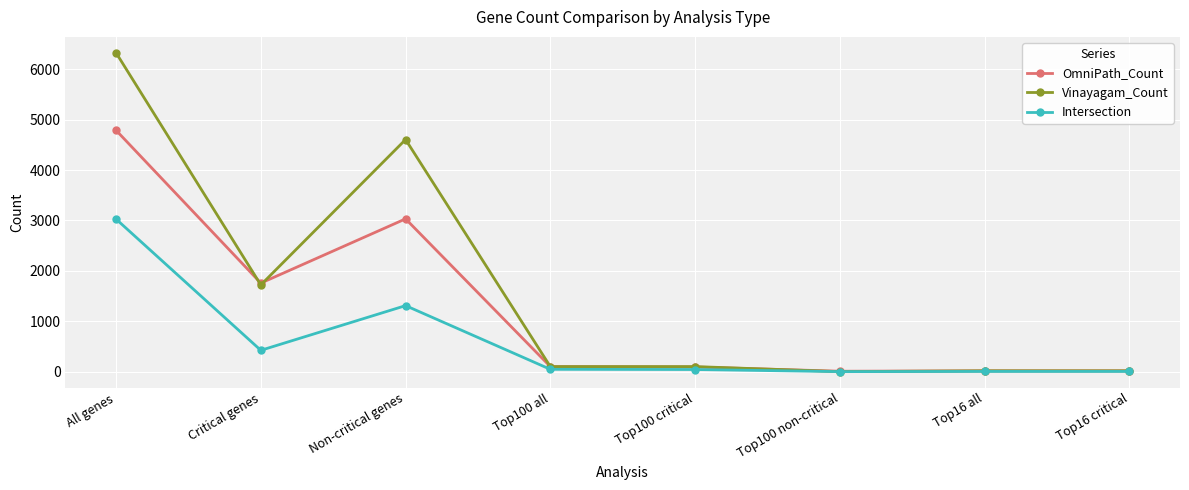

Rank the series by their average value, from lowest to highest.

Intersection, OmniPath_Count, Vinayagam_Count